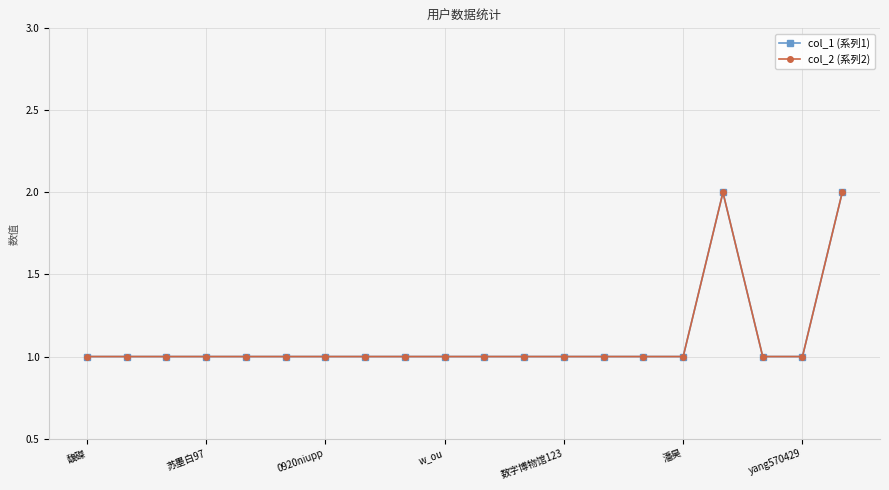

Does the chart have visible grid lines?

Yes